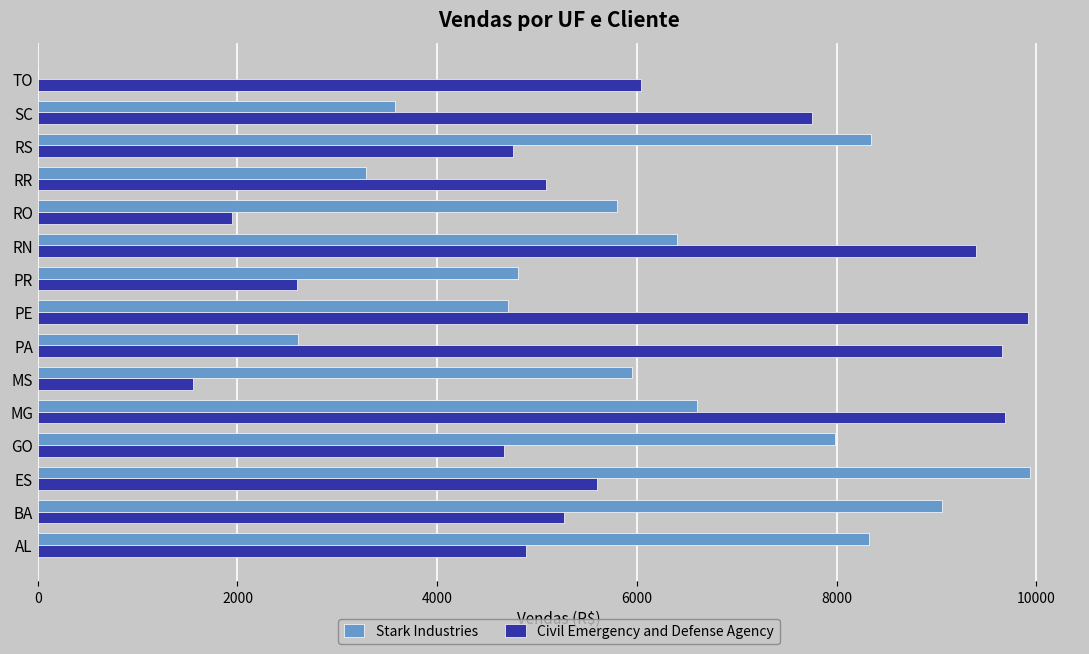

What is the approximate value of Civil Emergency and Defense Agency at BA?

5274.2